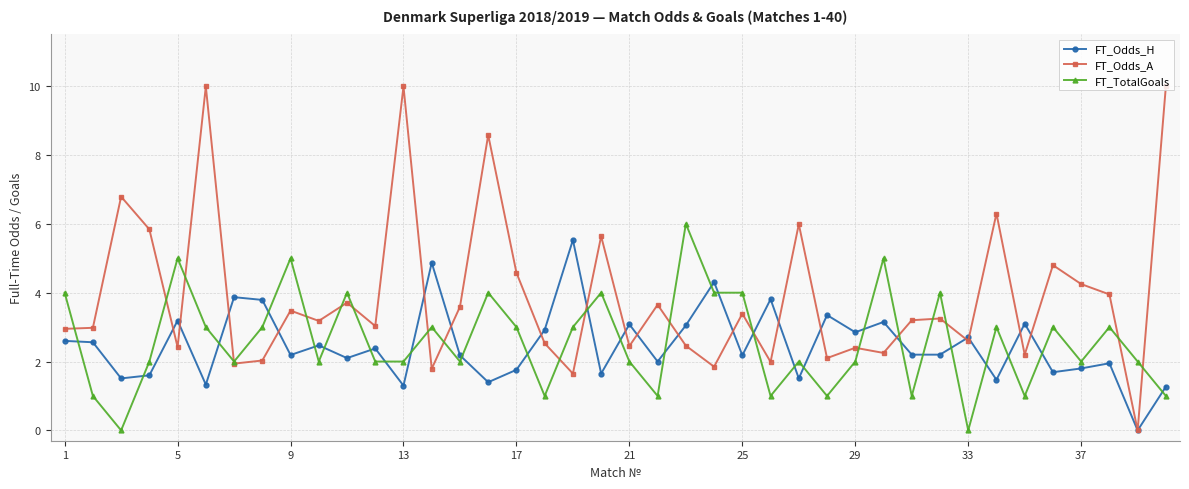

Which series has the largest range (max minus min)?

FT_Odds_A